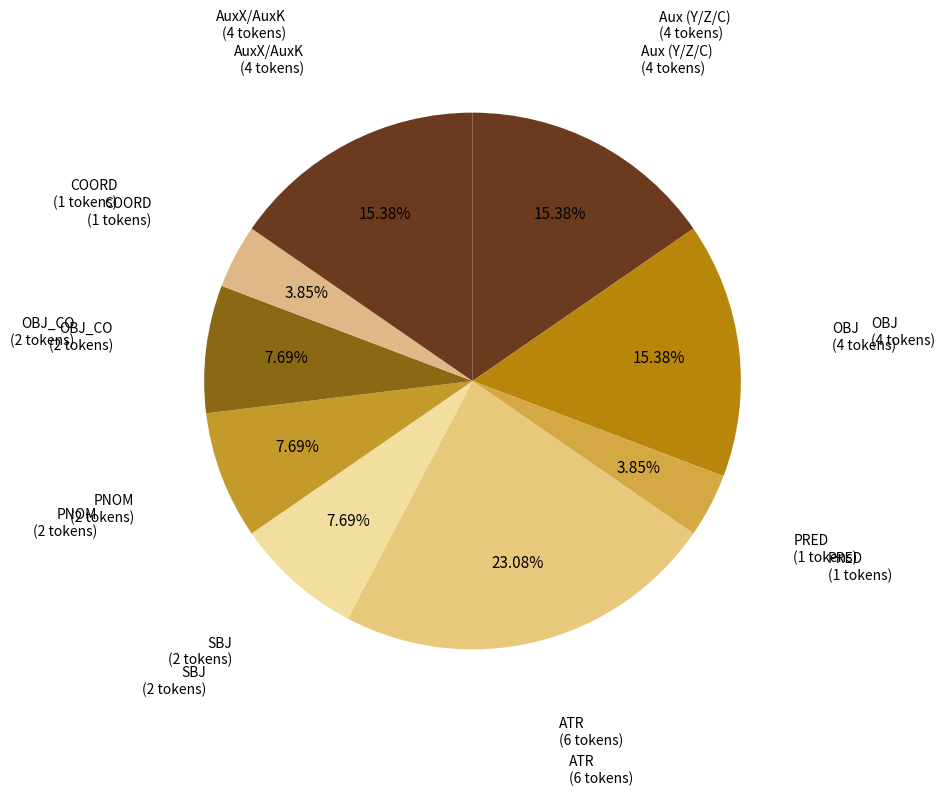

How many segments does this pie chart have?

9